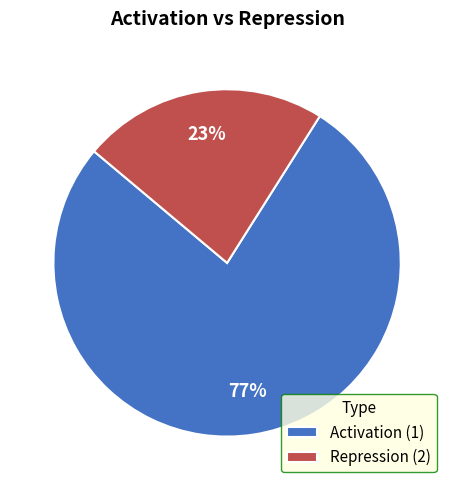

Which category has the smallest portion of the pie?

Repression (2)